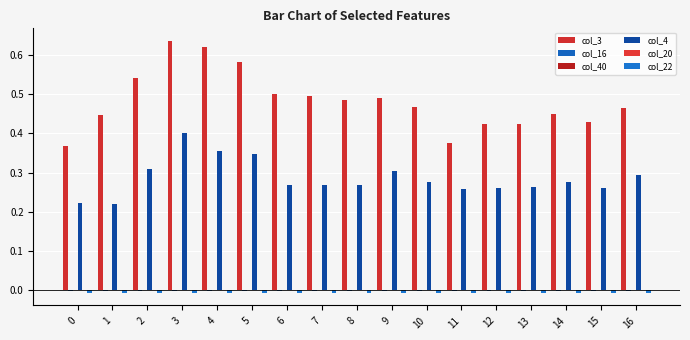

Are the bars horizontal?

No